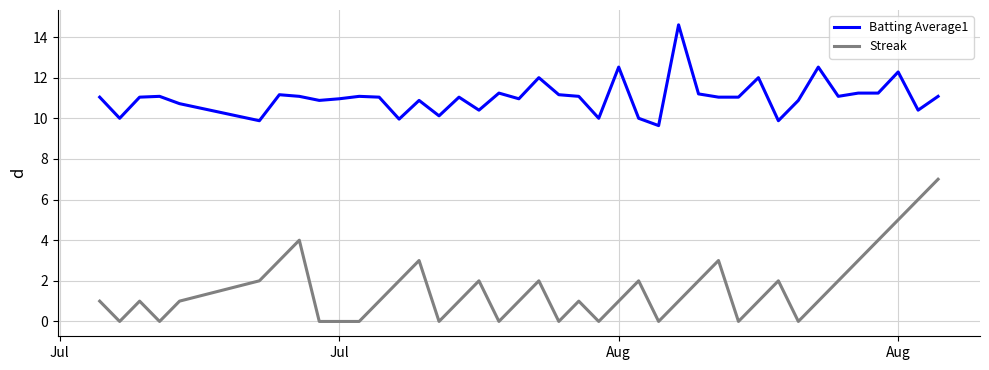

What is the sum of all Streak values?

65.0